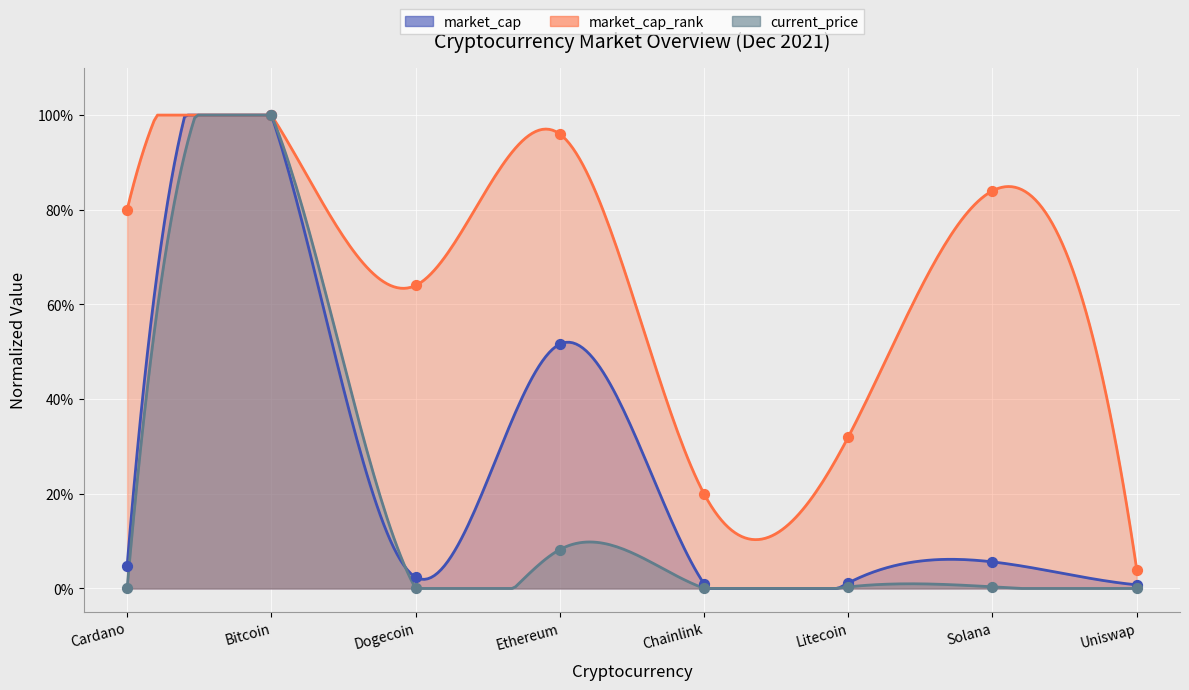

At how many categories does at least one series exceed 0?

8